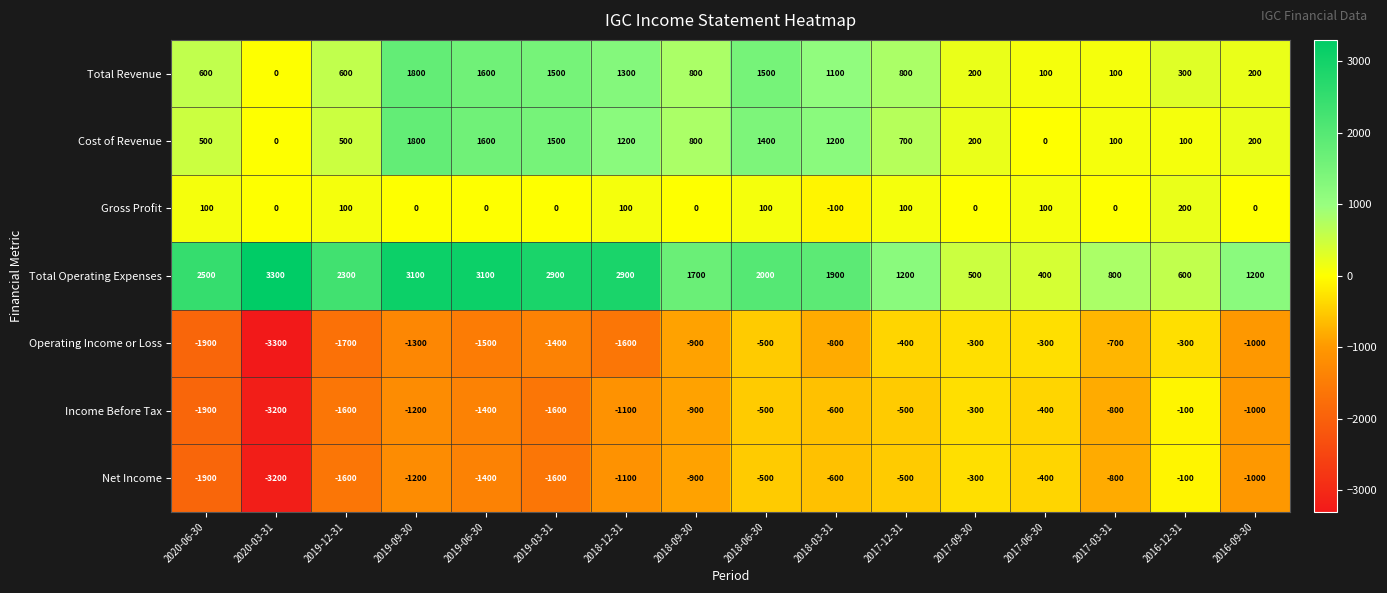

How many series are shown in this chart?

7